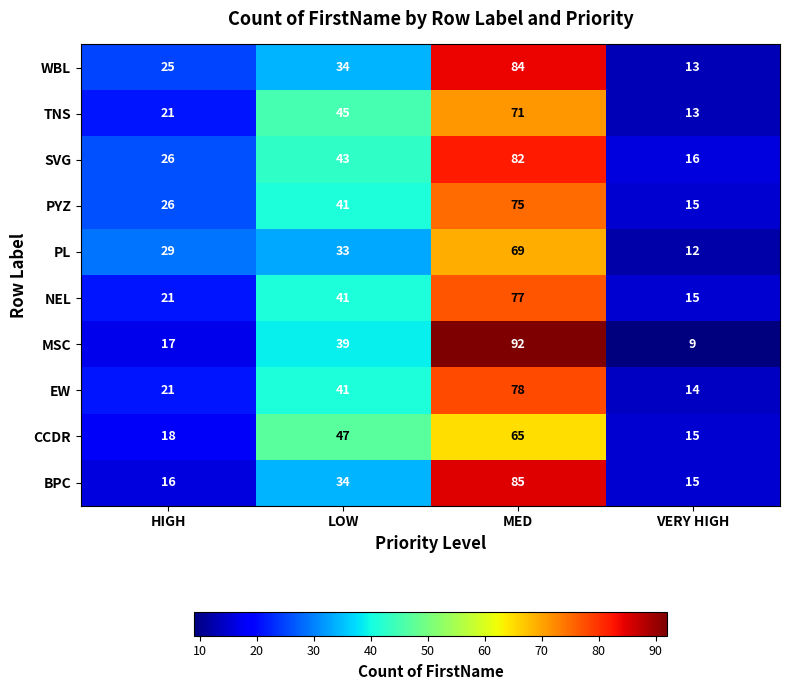

At which label is MSC closest to 50?

LOW